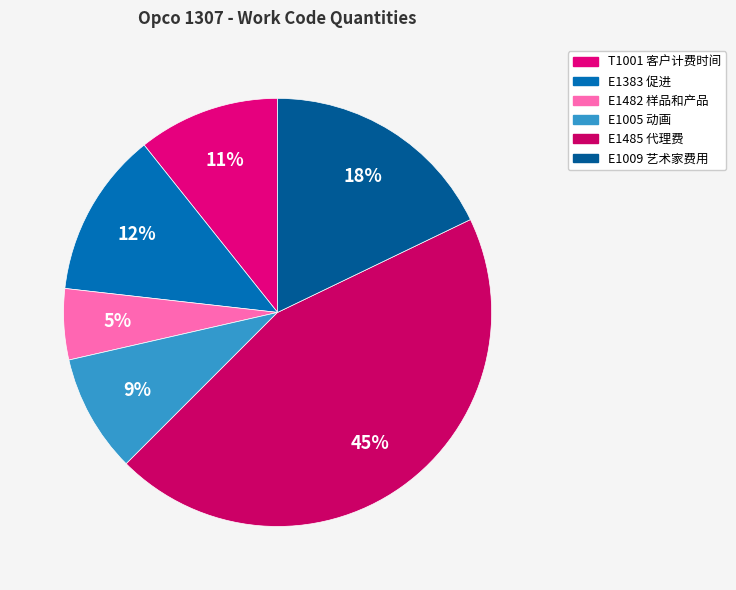

How many segments does this pie chart have?

6